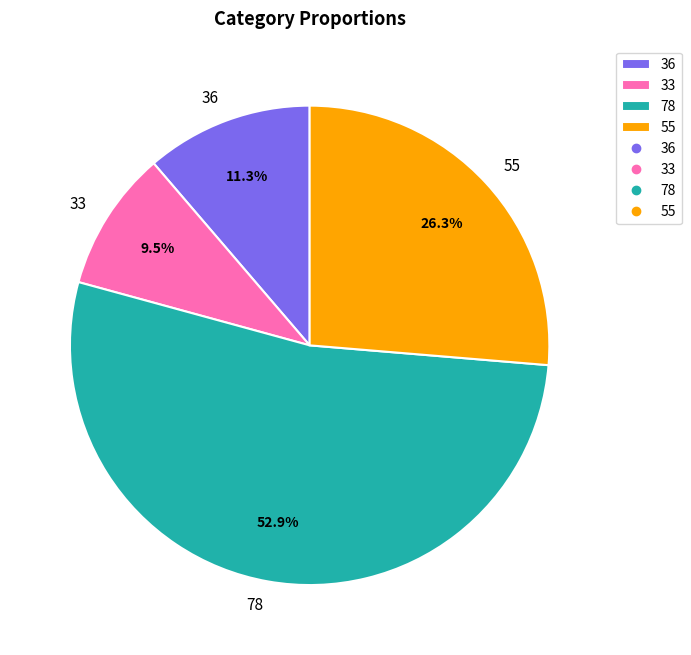

What percentage is the 36 slice, to the nearest percent?

11%